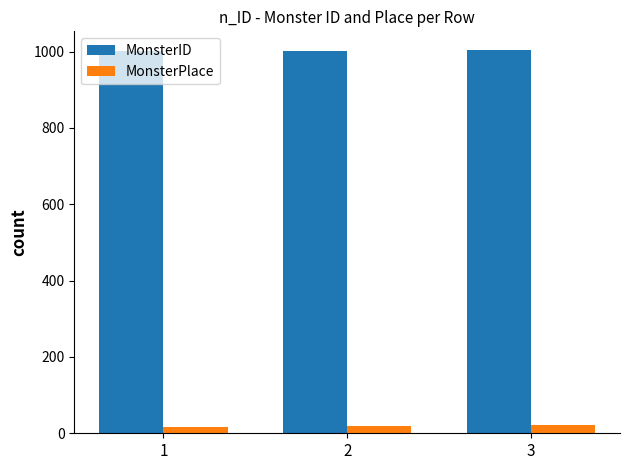

The value of MonsterID at 2 is 1002. True or false?

True